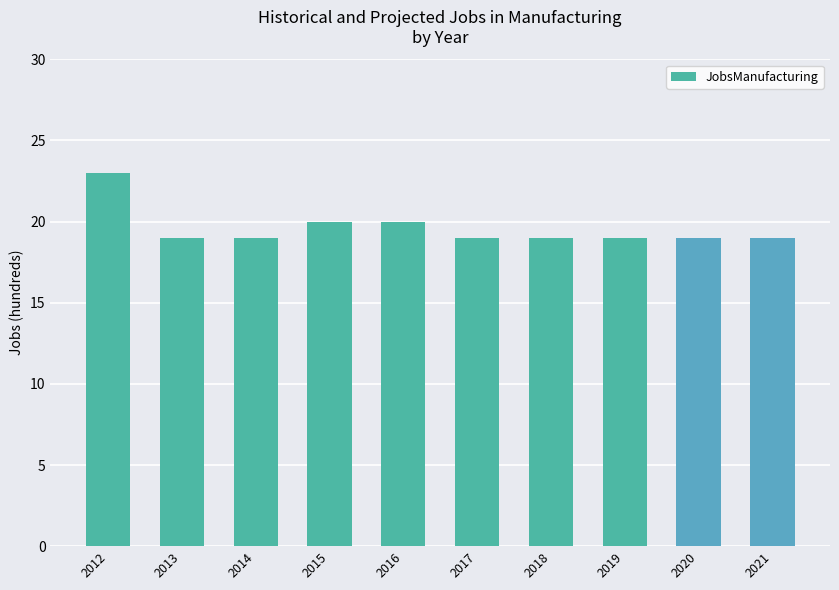

Reading left to right, list all the values displayed in this chart.

2012=23	2013=19	2014=19	2015=20	2016=20	2017=19	2018=19	2019=19	2020=19	2021=19